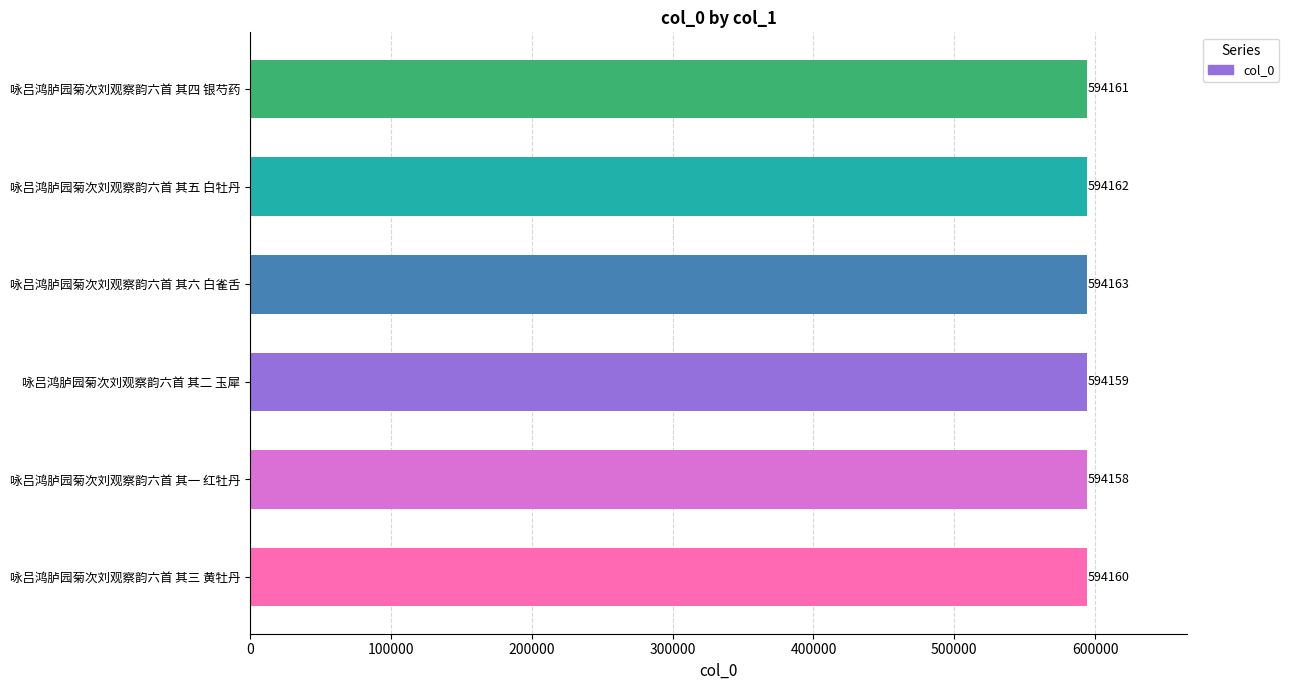

What is the smallest value displayed?

594158